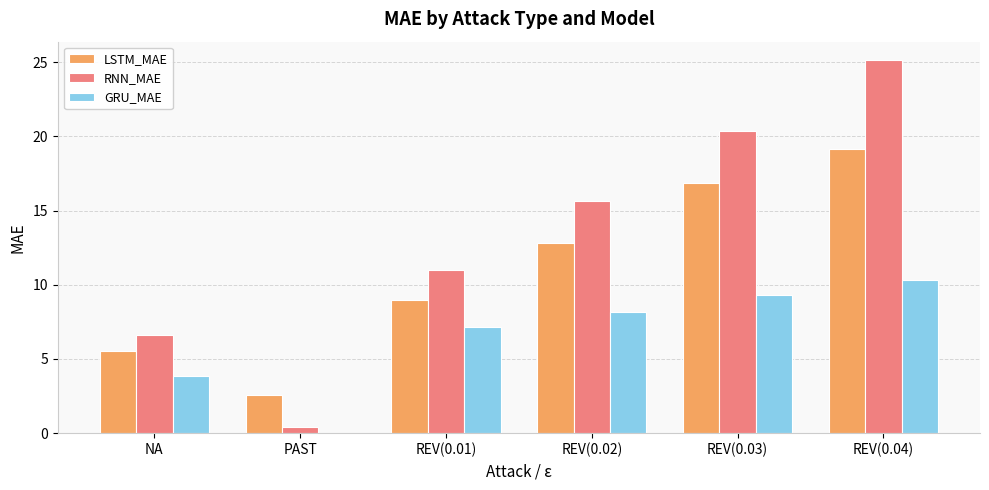

How many values in the GRU_MAE series exceed 8?

3